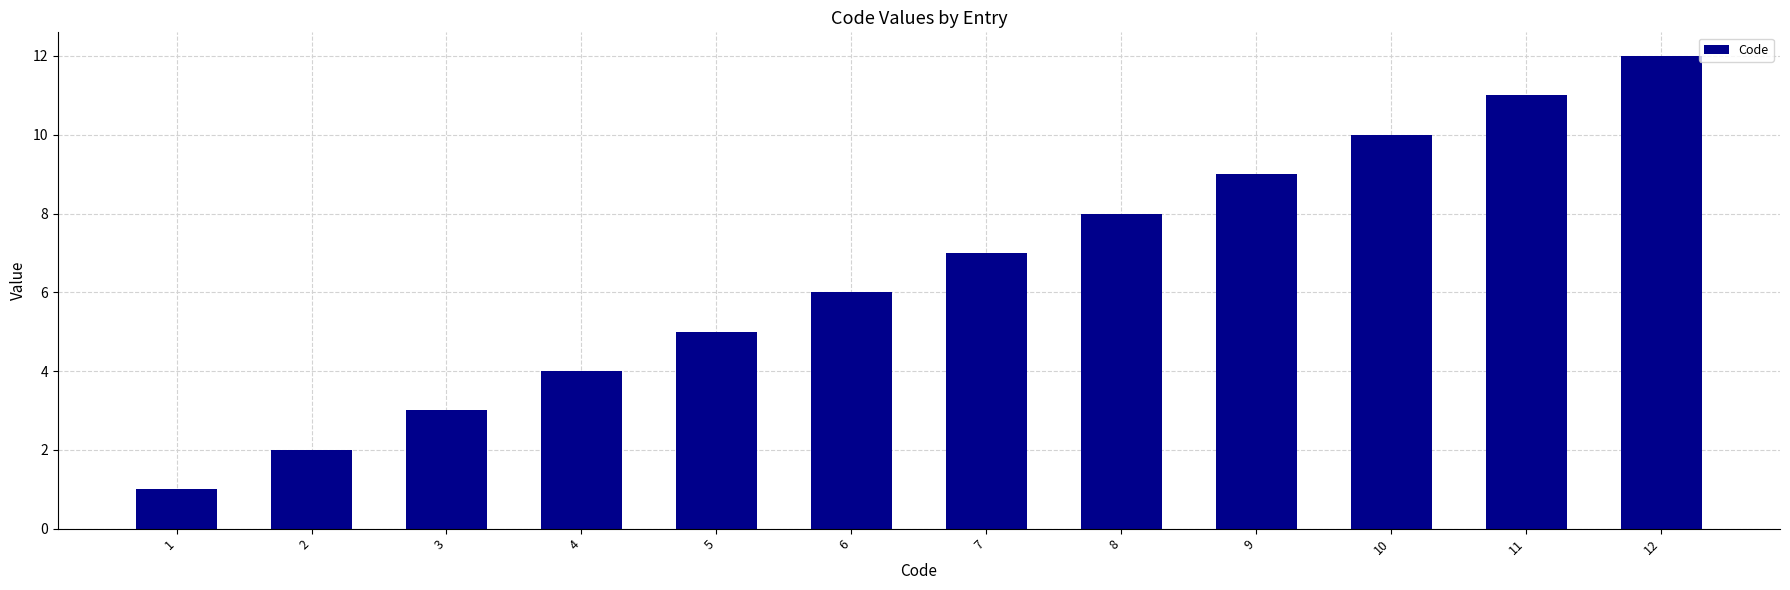

What is the difference between the maximum and second lowest values?

10